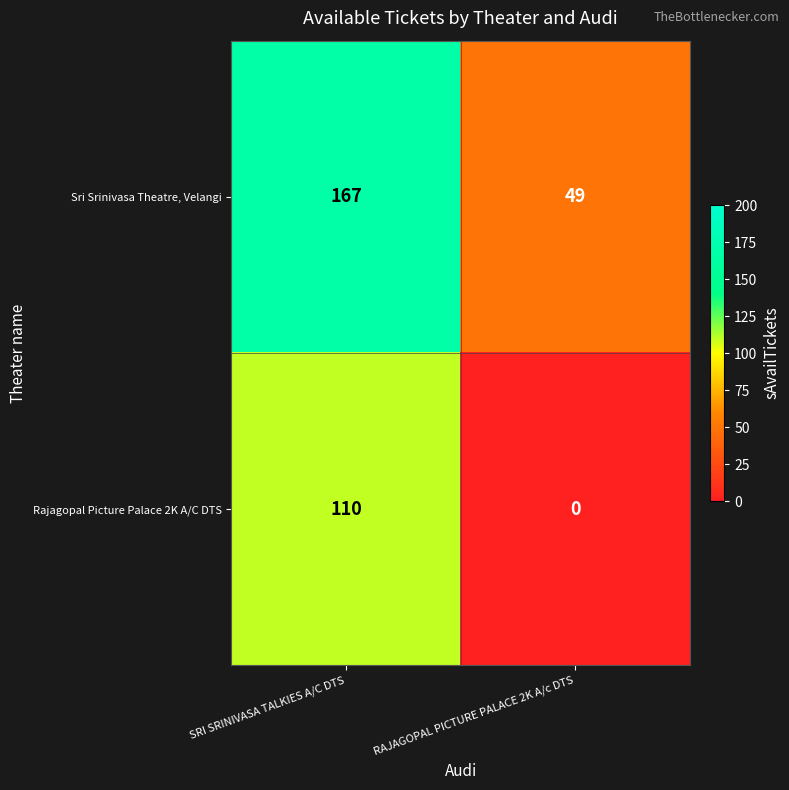

What is the highest value of the Sri Srinivasa Theatre, Velangi series?

167